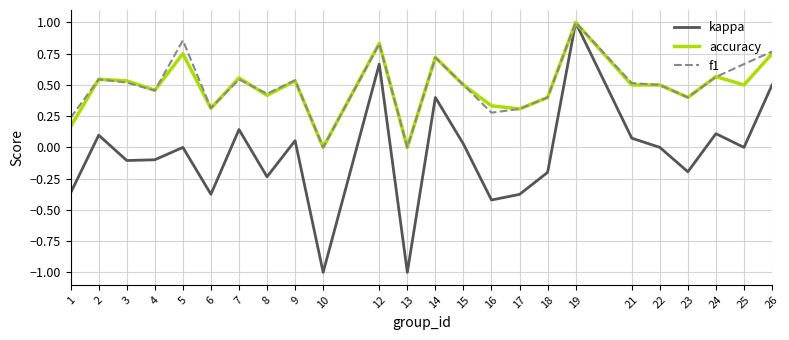

True or false: accuracy has more than 2 points higher than both neighbors.

True